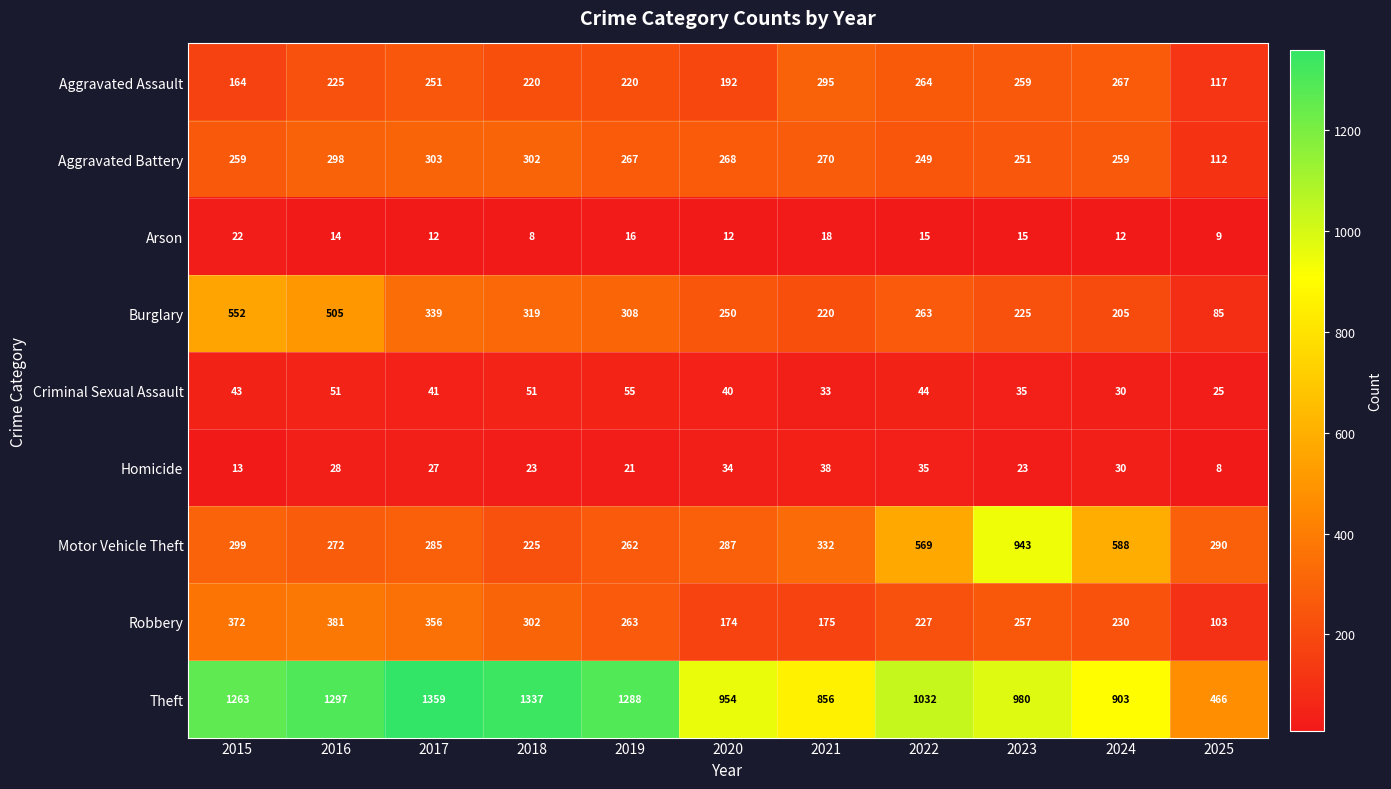

True or false: Robbery has a value of 356 at 2017.

True